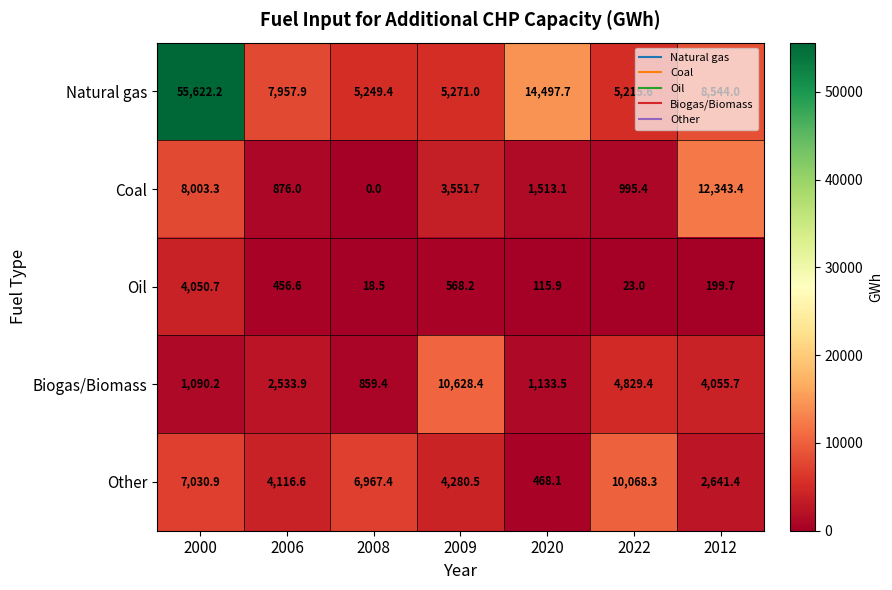

What is the maximum value shown in the chart?

55622.2